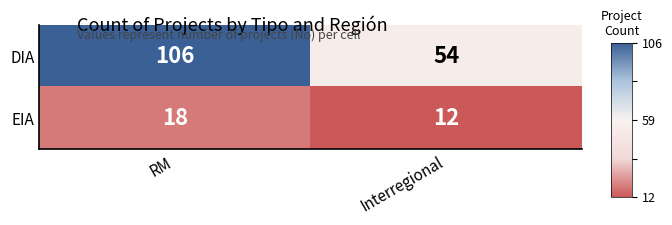

Is it true that EIA equals 12 at Interregional?

True